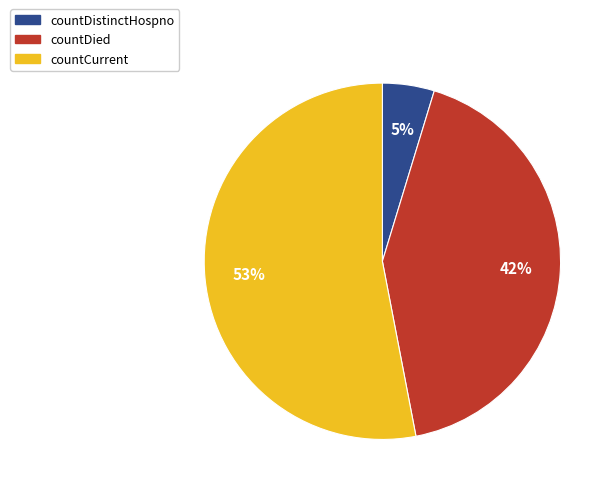

How many segments does this pie chart have?

3